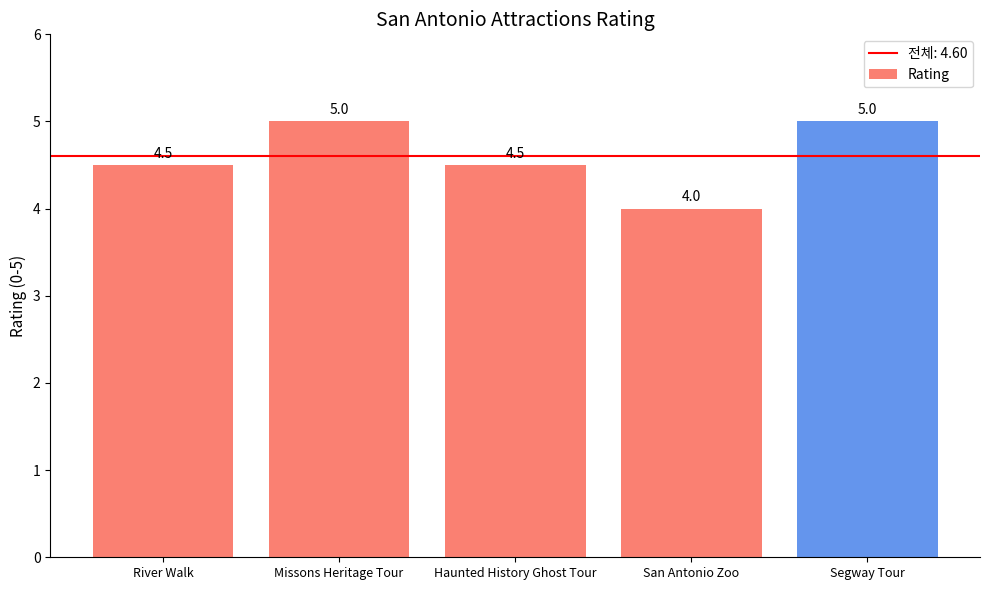

How many values are between 4 and 5?

5